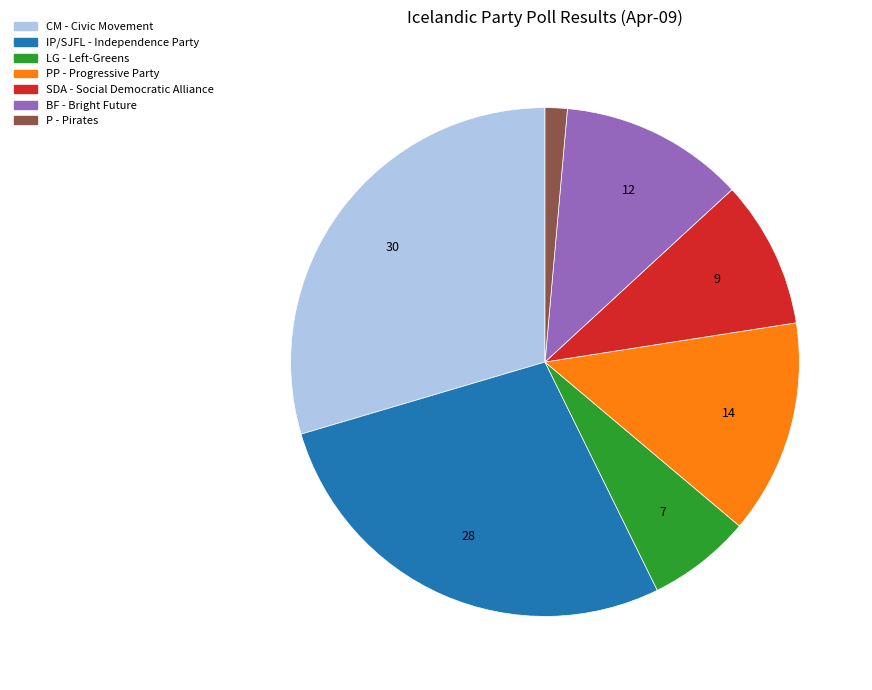

Is there any slice that represents more than half of the pie?

No